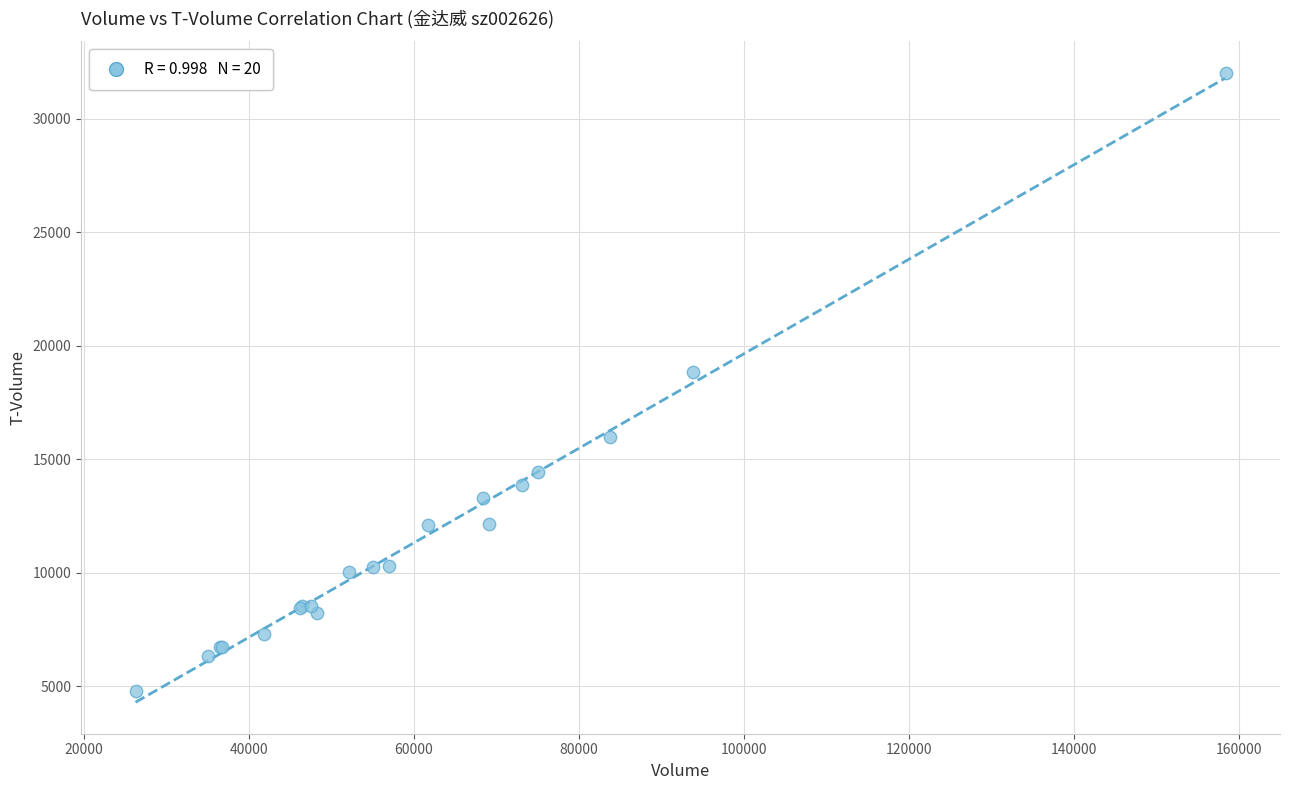

What Y value in the scatter plot is closest to 18413?

18858